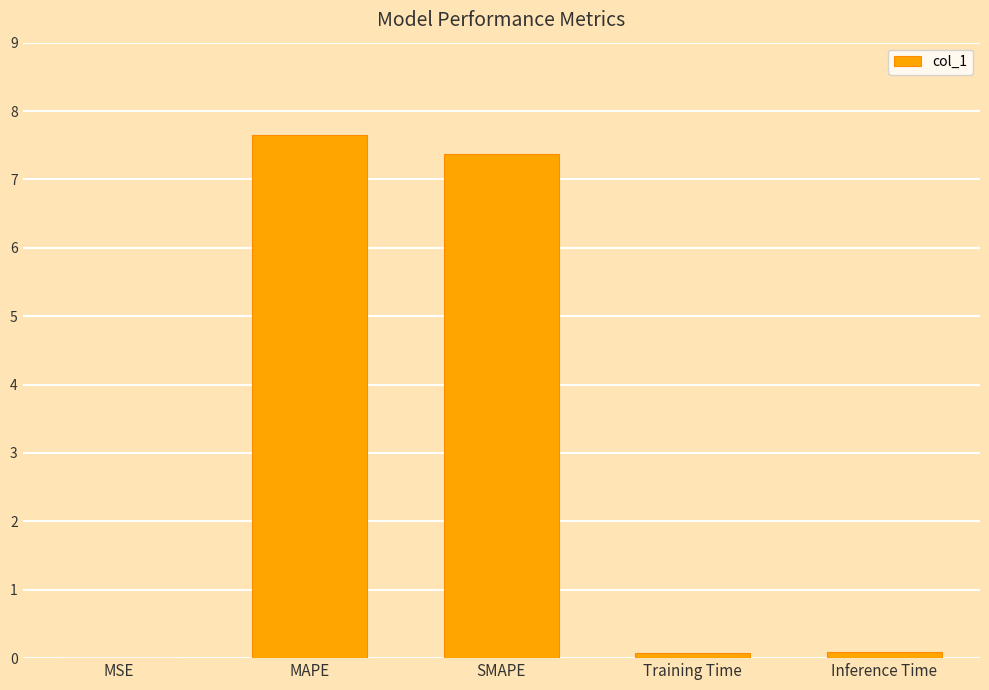

Between MAPE and MSE, which is larger?

MAPE